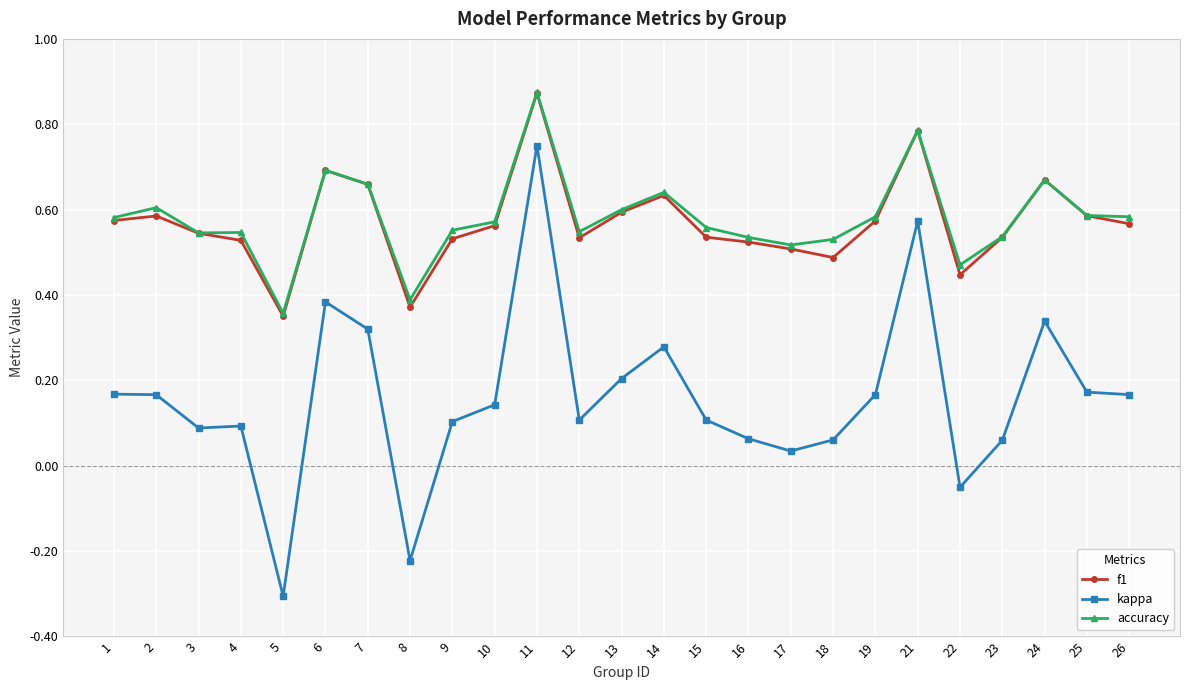

Is the value of f1 at 6 greater than the value of kappa at 6?

Yes